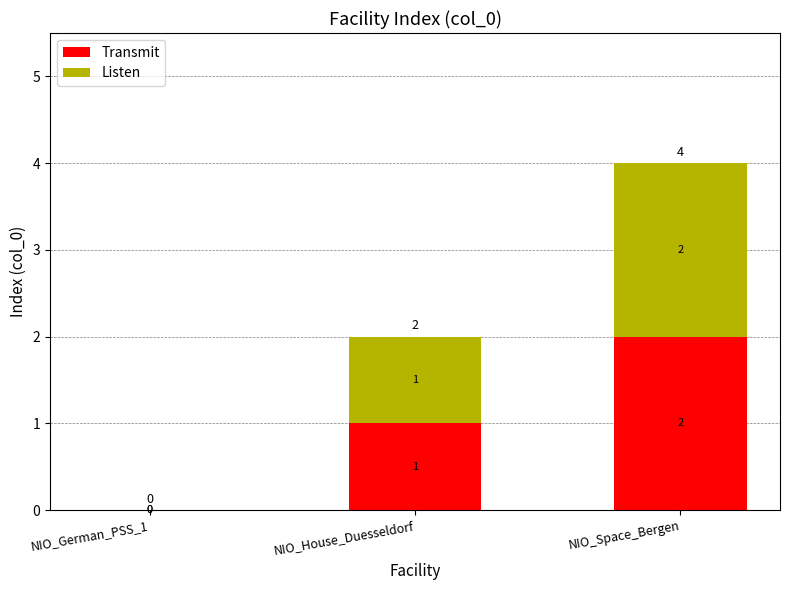

At which label does Transmit reach its peak?

NIO_Space_Bergen